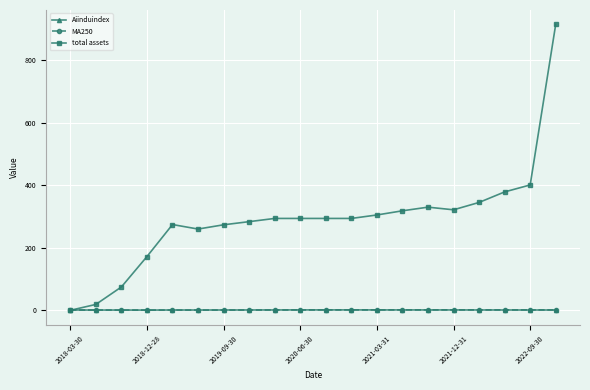

True or false: Aiinduindex has more than 0 points higher than both neighbors.

True